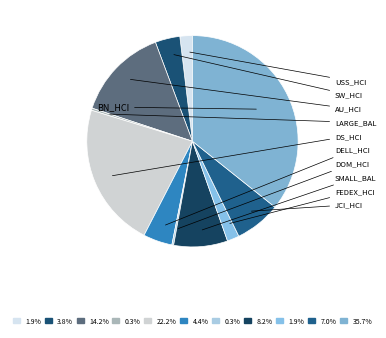

Does any single category account for the majority?

No